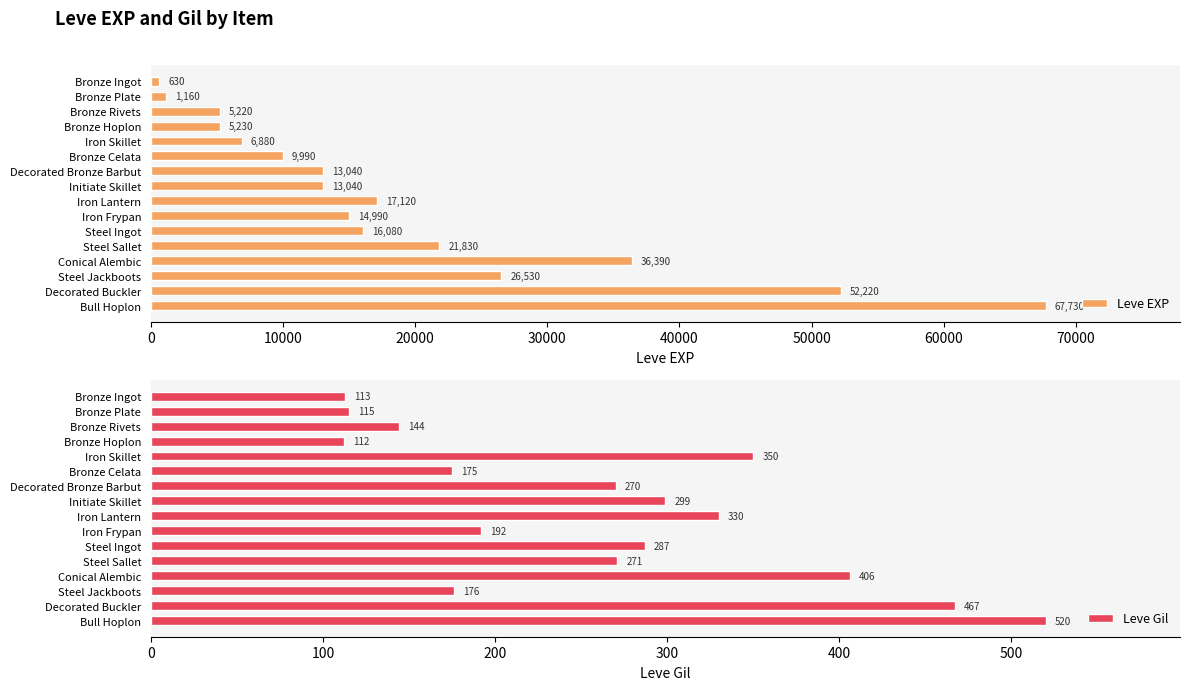

What is the sum of the Leve EXP values at Decorated Buckler and Steel Sallet?

74050